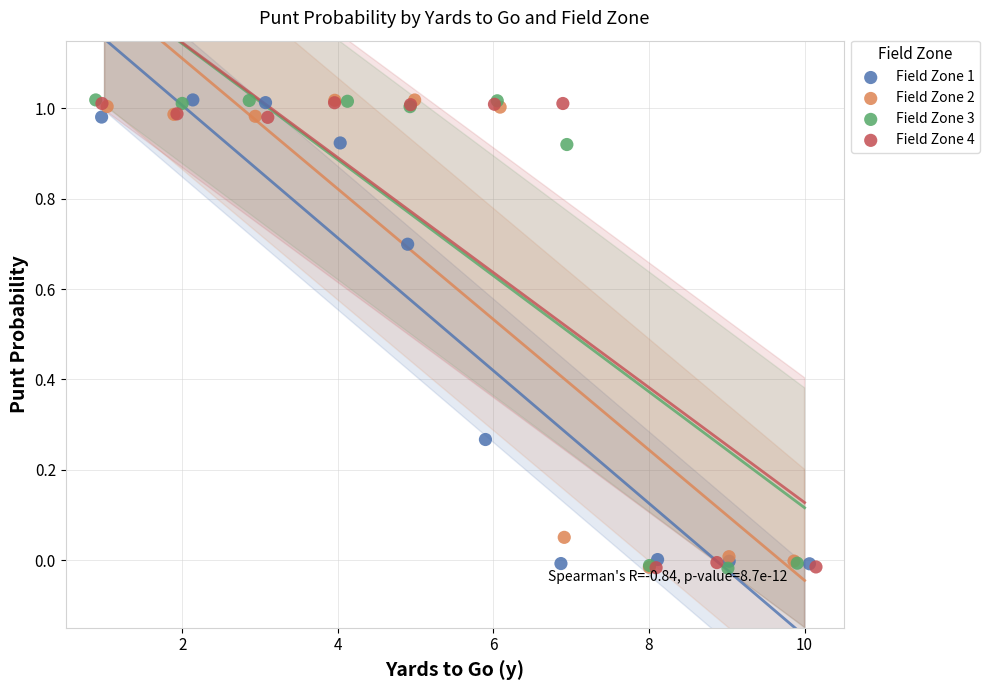

What are all the series names shown in the legend?

Field Zone 1, Field Zone 2, Field Zone 3, Field Zone 4